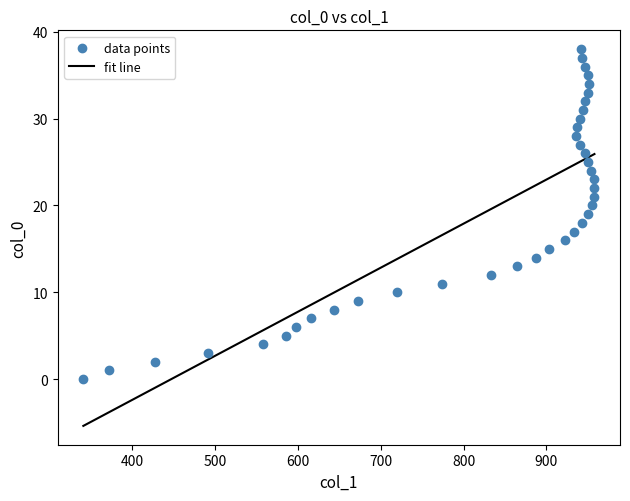

What is the range of X values (max minus min)?

617